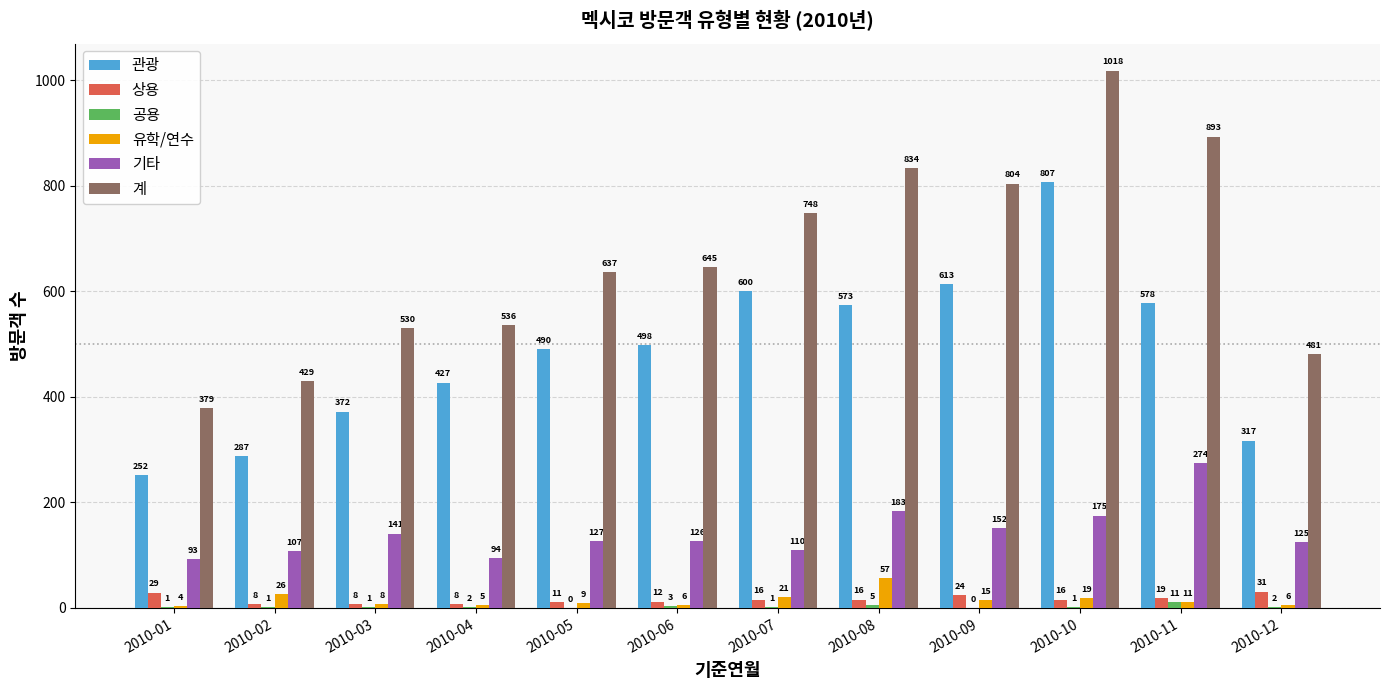

Reading left to right, list all the values displayed in this chart.

관광: 252	287	372	427	490	498	600	573	613	807	578	317
상용: 29	8	8	8	11	12	16	16	24	16	19	31
공용: 1	1	1	2	0	3	1	5	0	1	11	2
유학/연수: 4	26	8	5	9	6	21	57	15	19	11	6
기타: 93	107	141	94	127	126	110	183	152	175	274	125
계: 379	429	530	536	637	645	748	834	804	1018	893	481